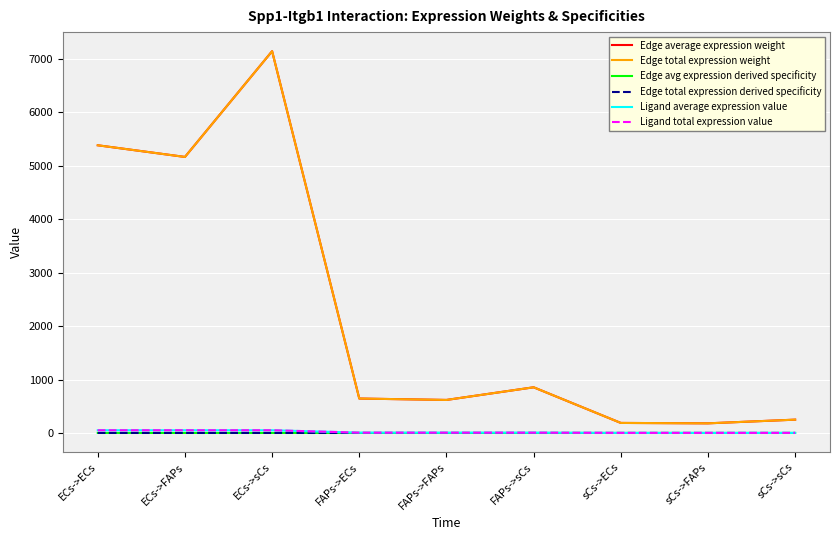

Which category has the highest value across all series?

ECs->sCs